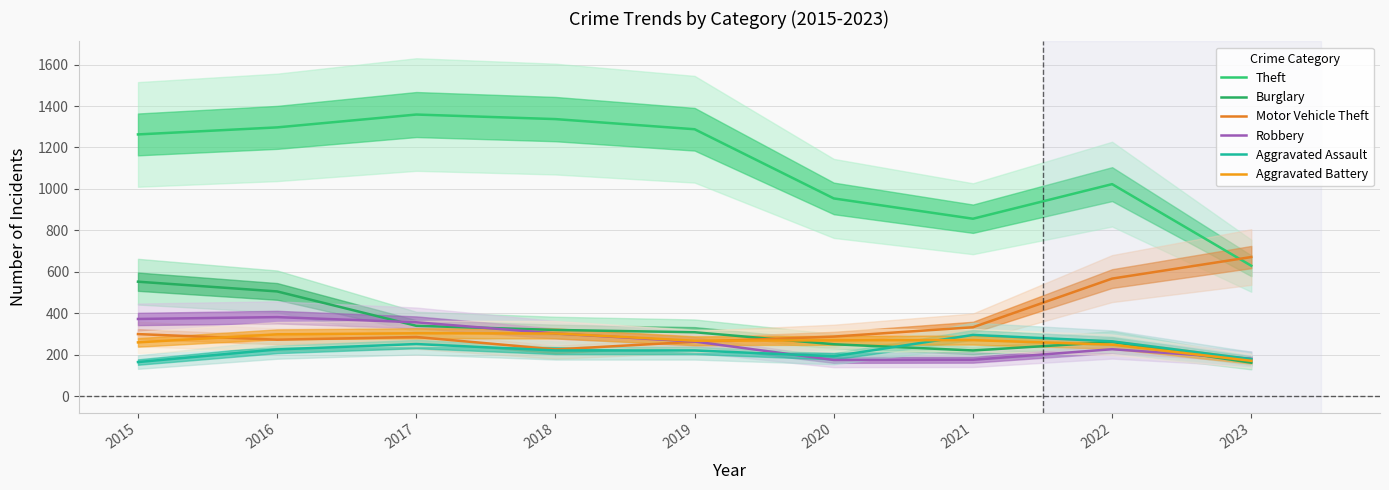

In Robbery, how many points are lower than both neighbors (excluding endpoints)?

1